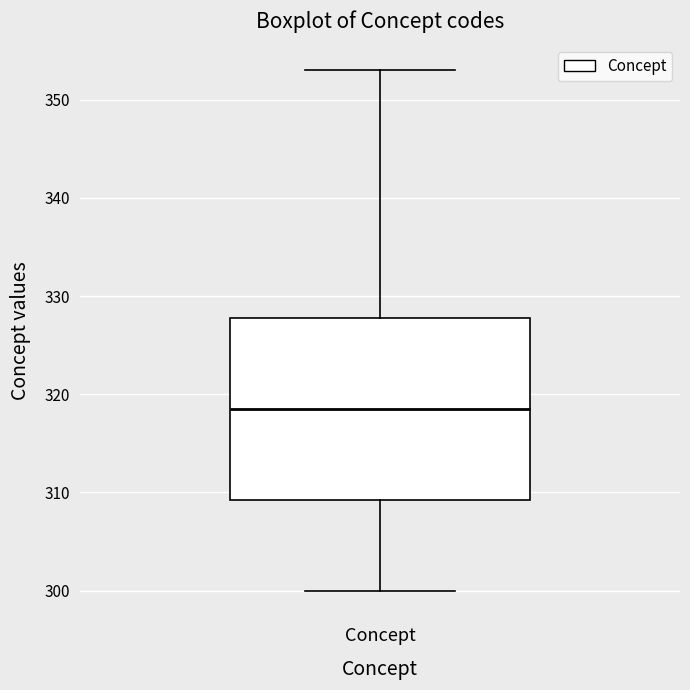

Read this box plot against the y-axis: the position of the median line, the range covered by the box, and the ends of both whiskers. The values are not printed on the chart, so give them approximately, as read against the axis.

median 319, box 309 to 328, whiskers 300 to 353